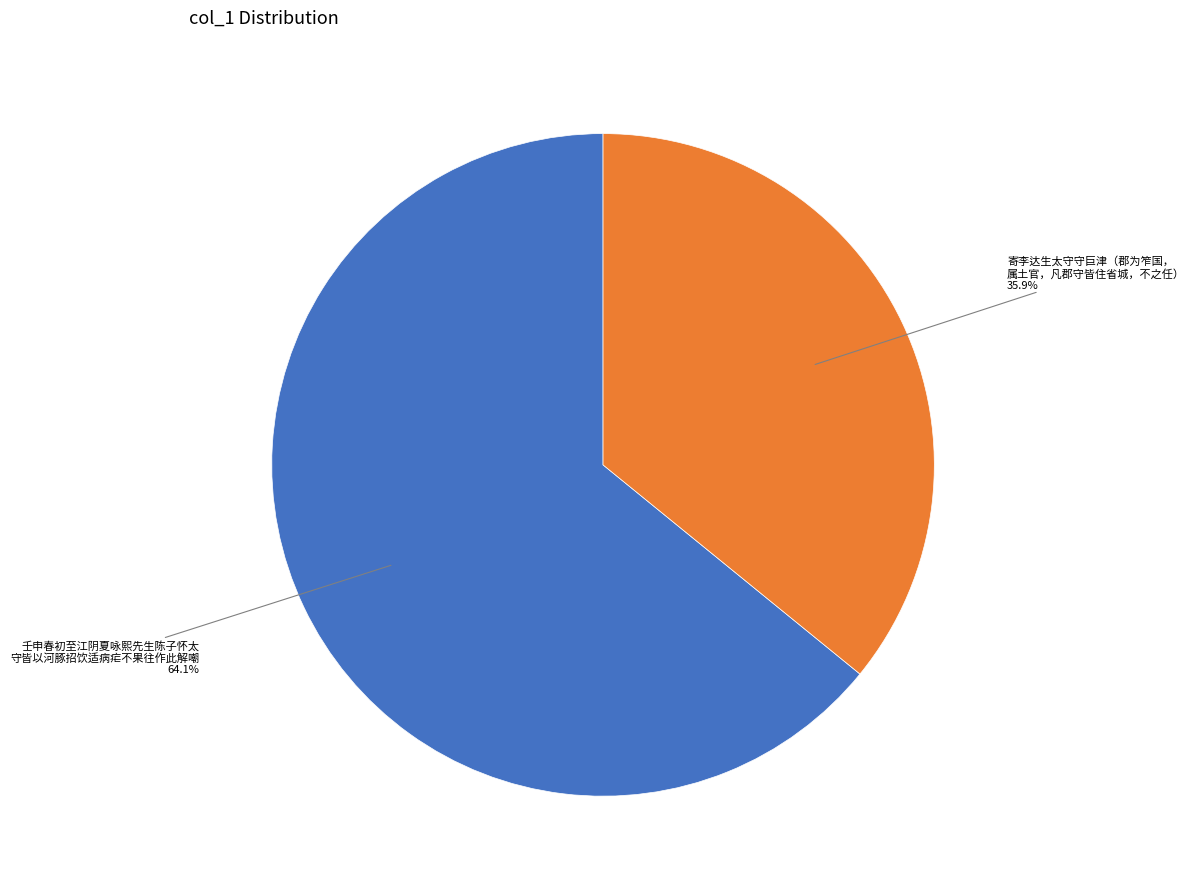

Is there a majority slice in this chart?

Yes